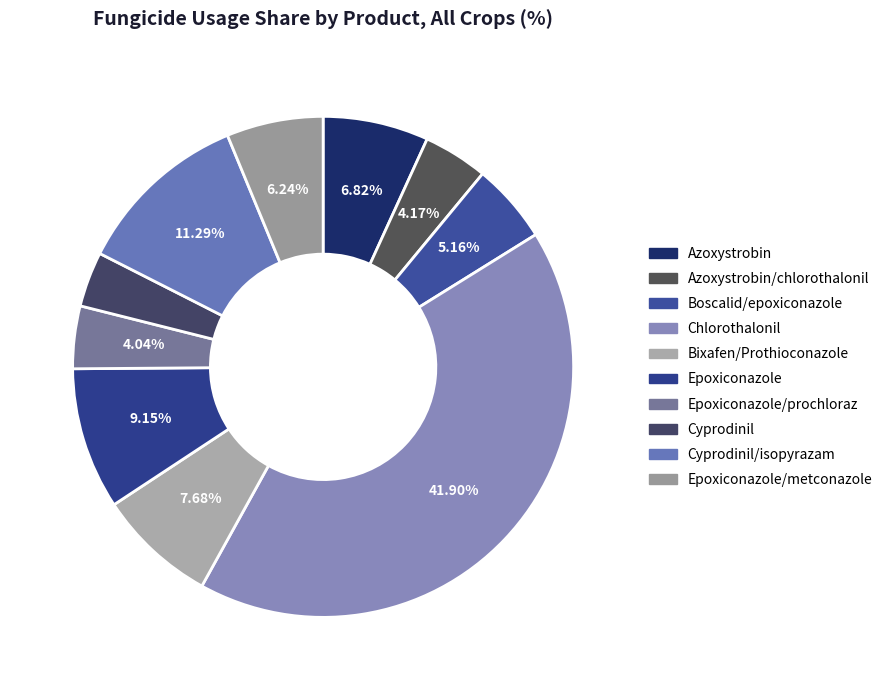

What is the largest slice in the pie chart?

Chlorothalonil